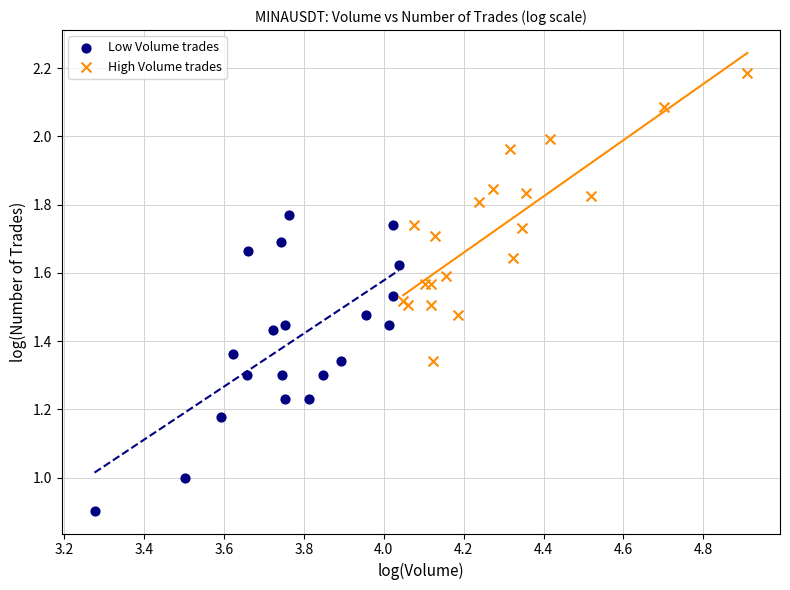

Which series contains the highest Y value?

High Volume trades